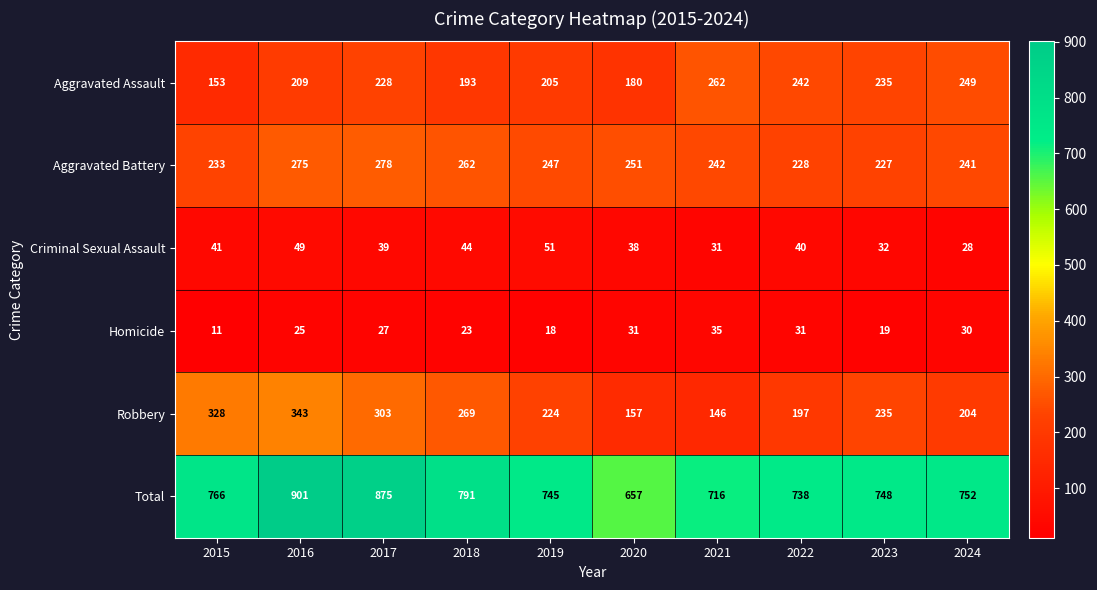

Rank the series at 2015 from lowest to highest value.

Homicide, Criminal Sexual Assault, Aggravated Assault, Aggravated Battery, Robbery, Total